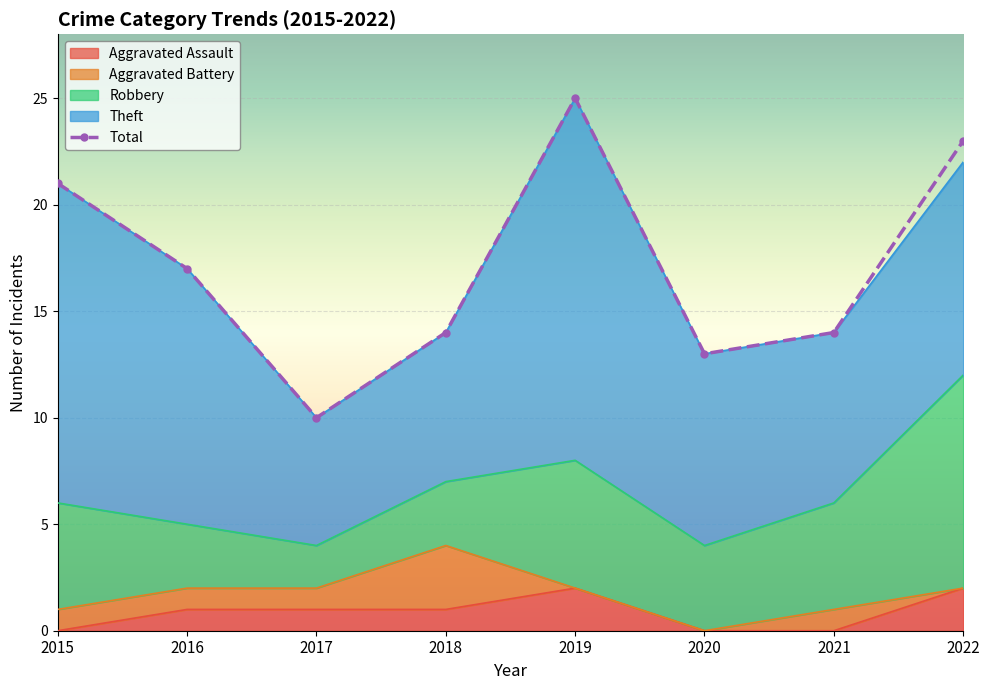

Which series has the widest spread of values?

Total